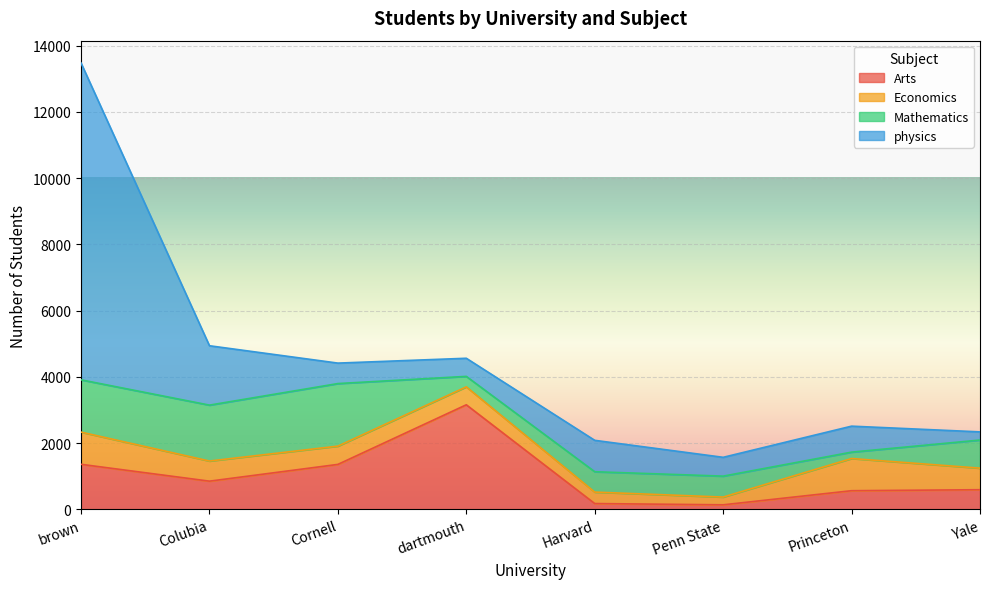

The value of Mathematics at Princeton is 280. True or false?

False